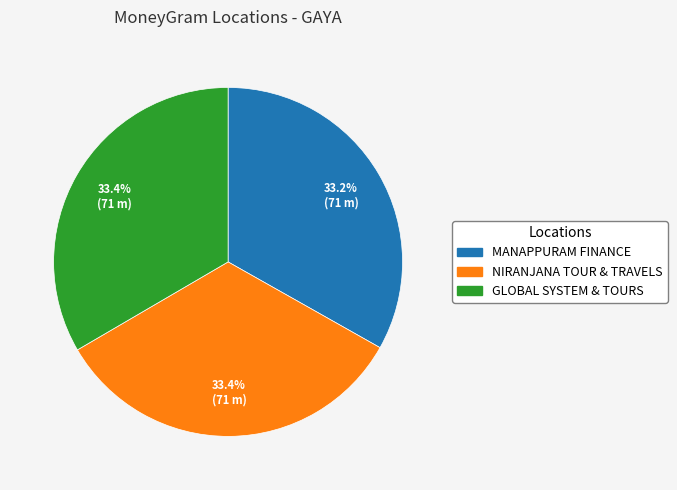

Is there a majority slice in this chart?

No